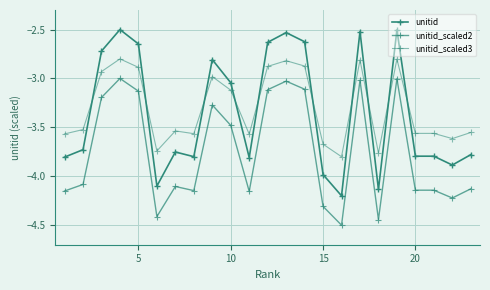

Rank the series by their maximum value, from highest to lowest.

unitid, unitid_scaled3, unitid_scaled2